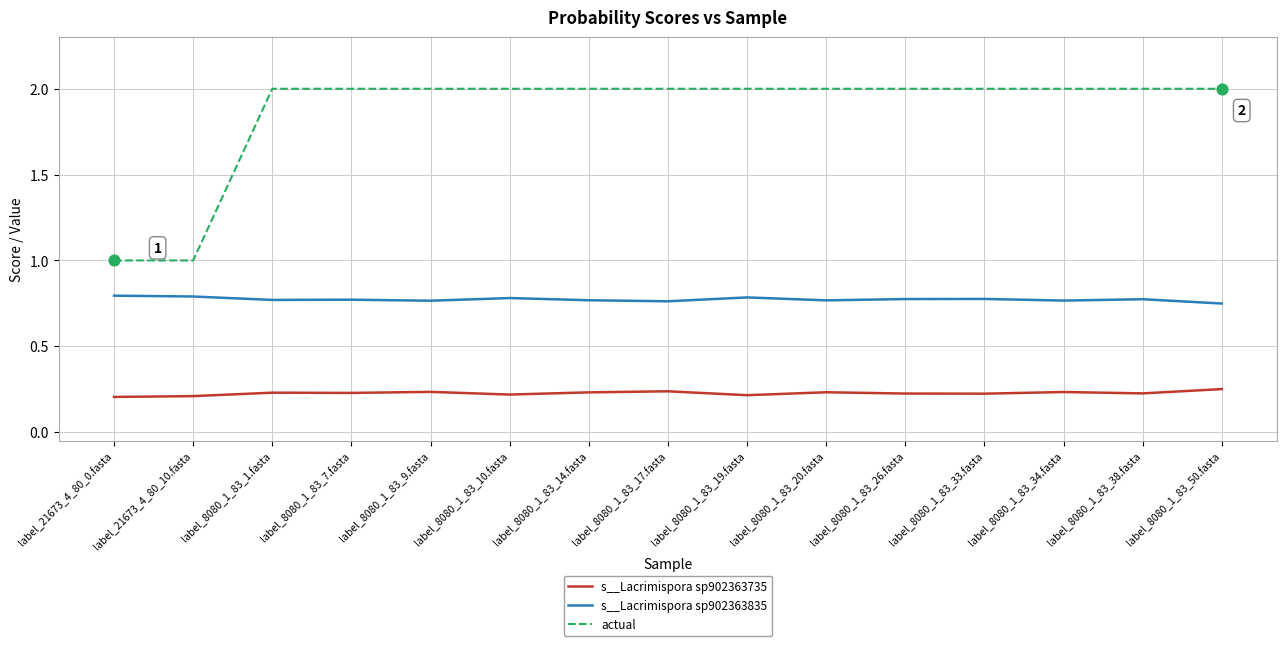

Is the value of s__Lacrimispora sp902363735 at label_21673_4_80_10.fasta greater than the value of actual at label_8080_1_83_10.fasta?

No